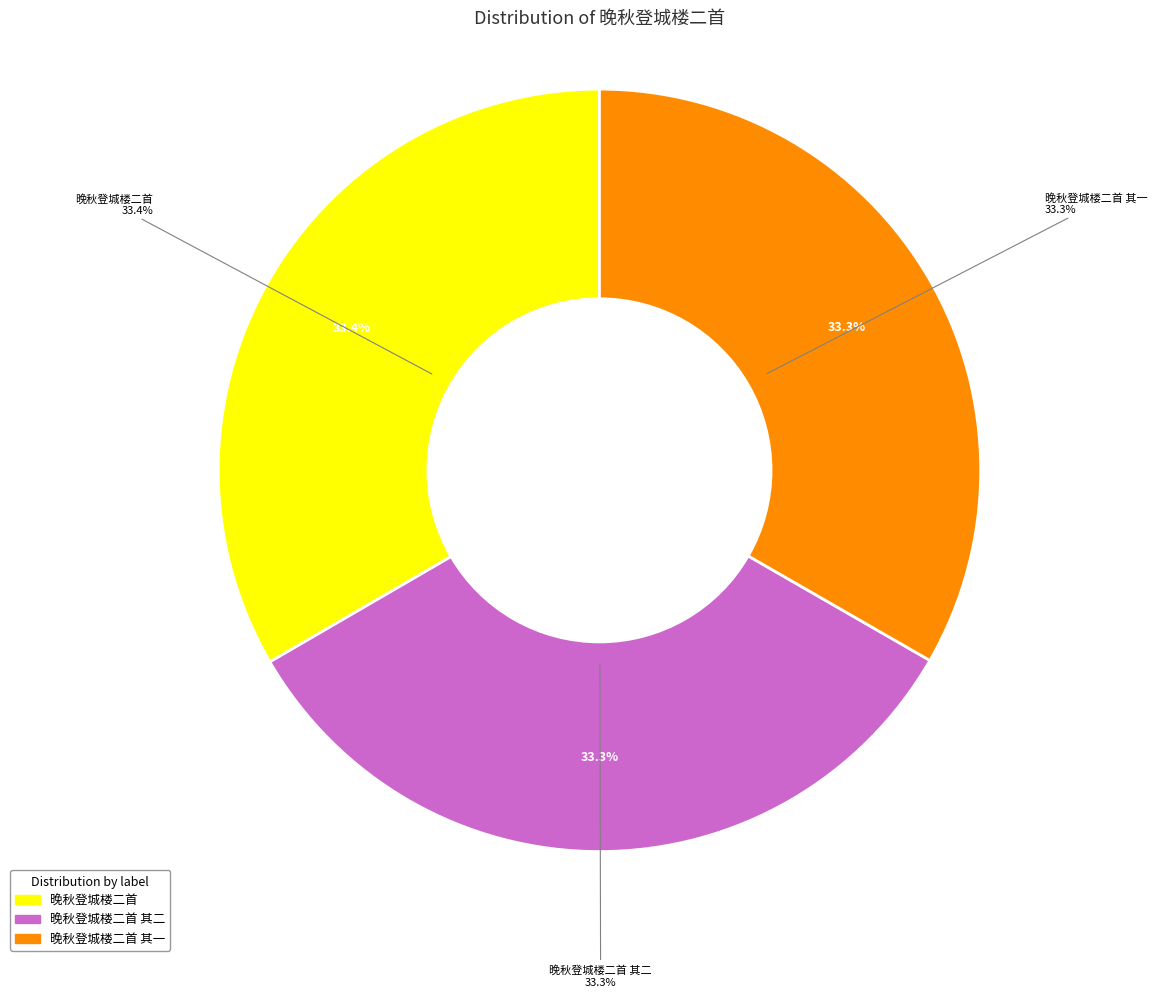

To the nearest percent, what is the combined percentage of 晚秋登城楼二首 其二 and 晚秋登城楼二首 其一?

67%